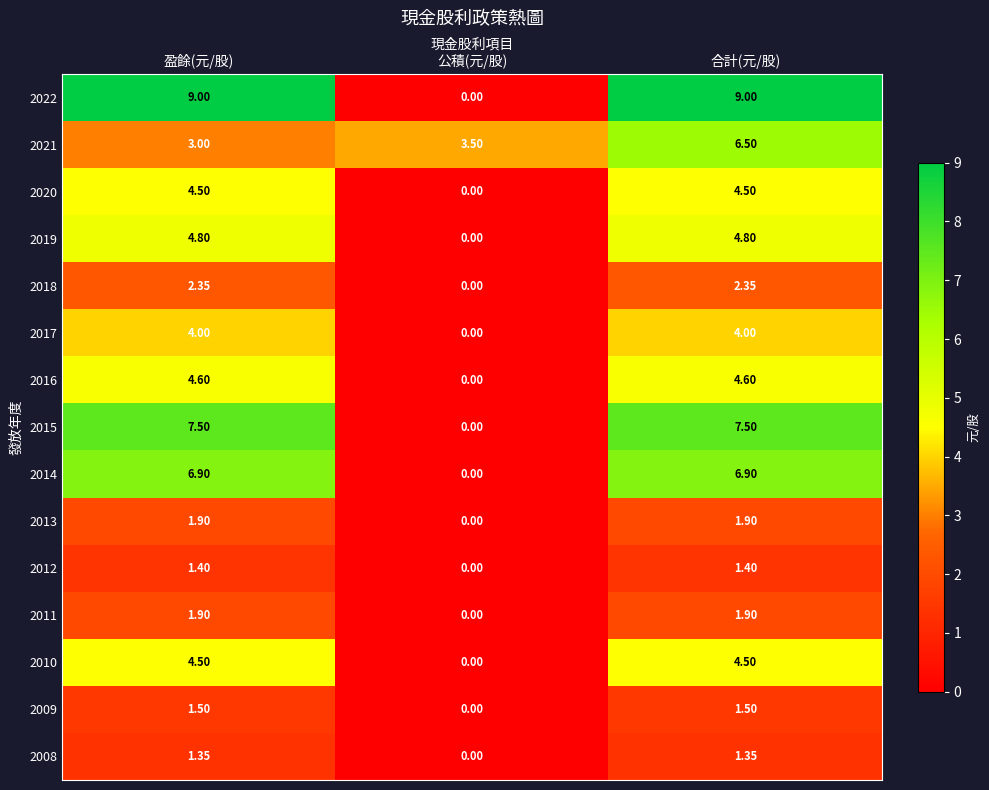

What is the total value across all series at 盈餘(元/股)?

59.2